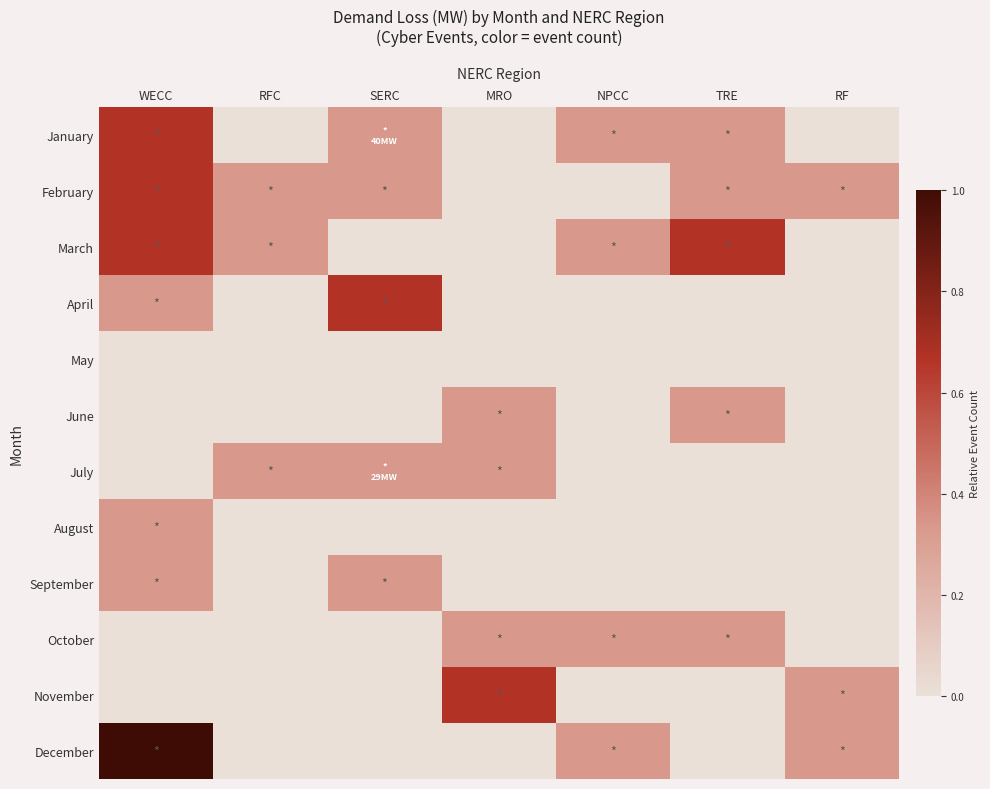

At which category does the chart reach its peak across all series?

WECC